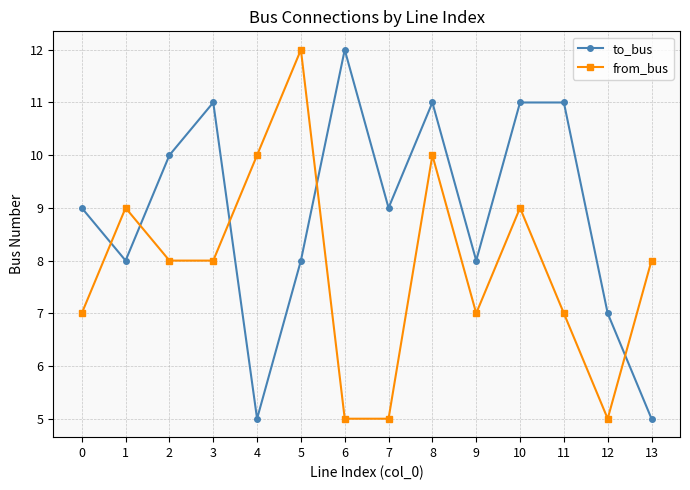

True or false: to_bus has a value of 11 at 3.

True